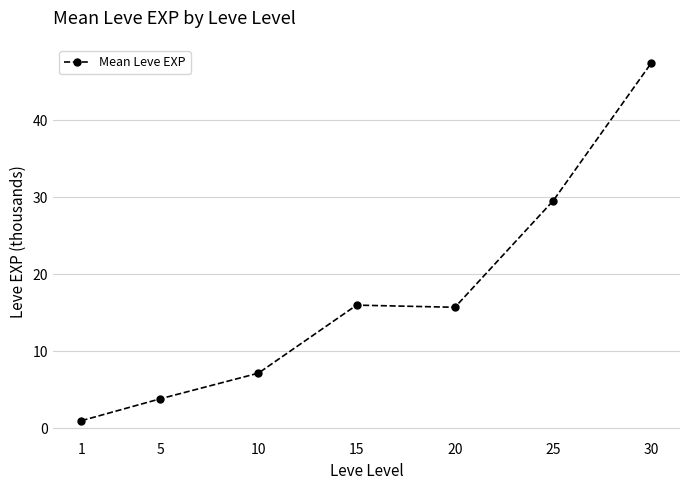

True or false: the data shows 16.0 at 15.

True